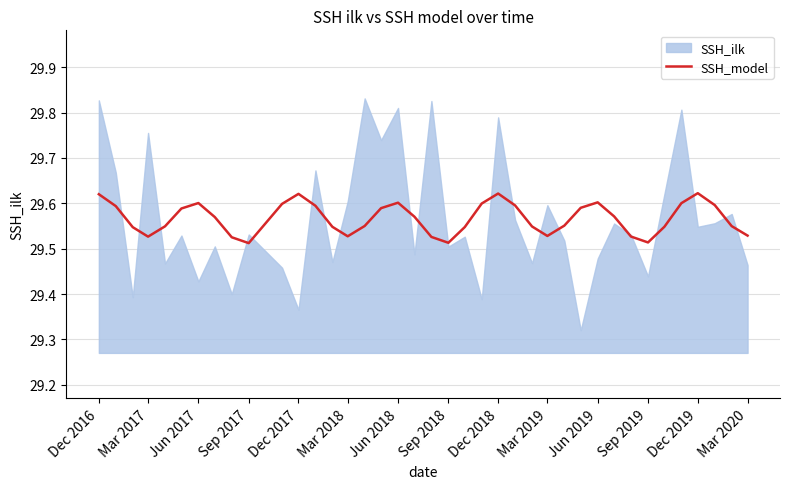

The value of SSH_model at Jun 2018 is 46.7. True or false?

False